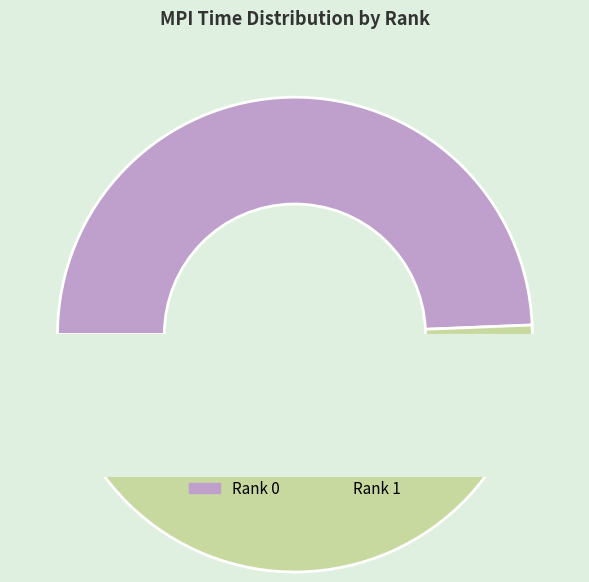

Which slice is the largest?

1